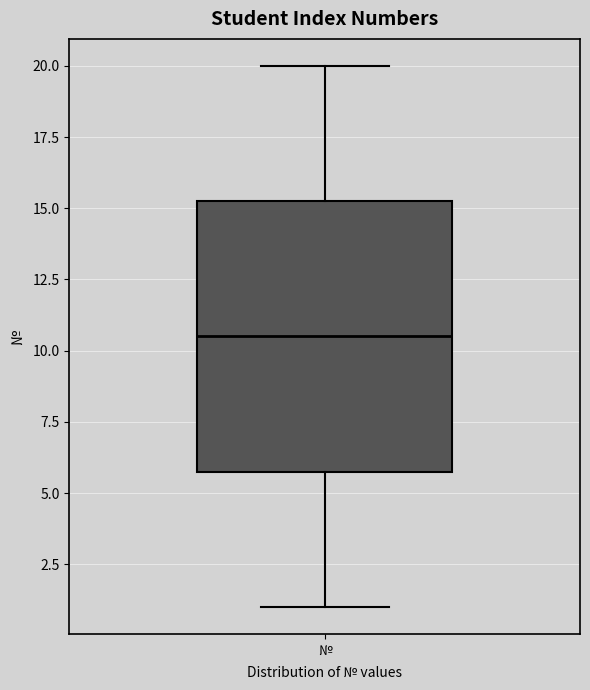

Read this box plot against the y-axis: the position of the median line, the range covered by the box, and the ends of both whiskers. The values are not printed on the chart, so give them approximately, as read against the axis.

median 10.5, box 6.0 to 15.5, whiskers 1.0 to 20.0